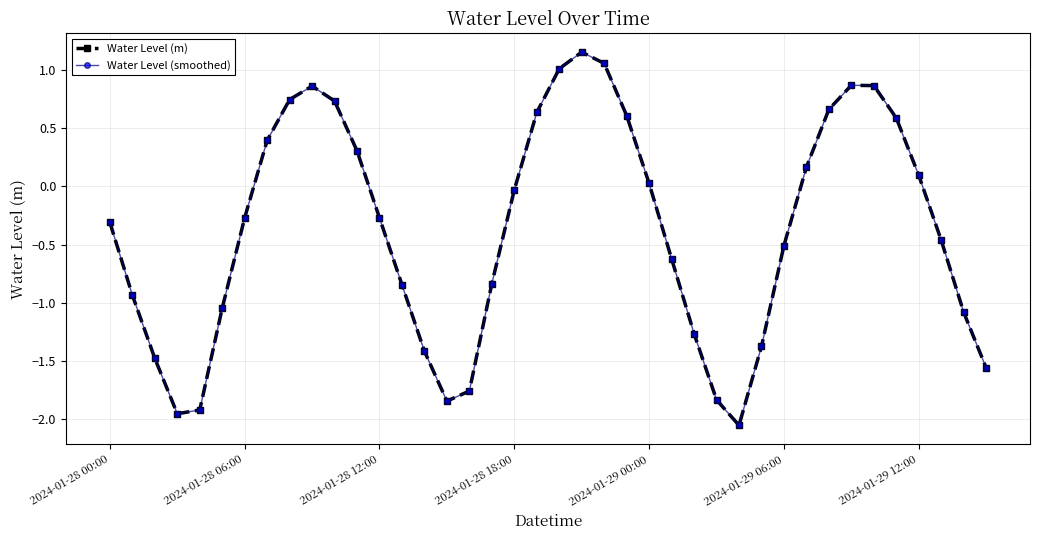

What is the average value of the Water Level (smoothed) series?

-0.4